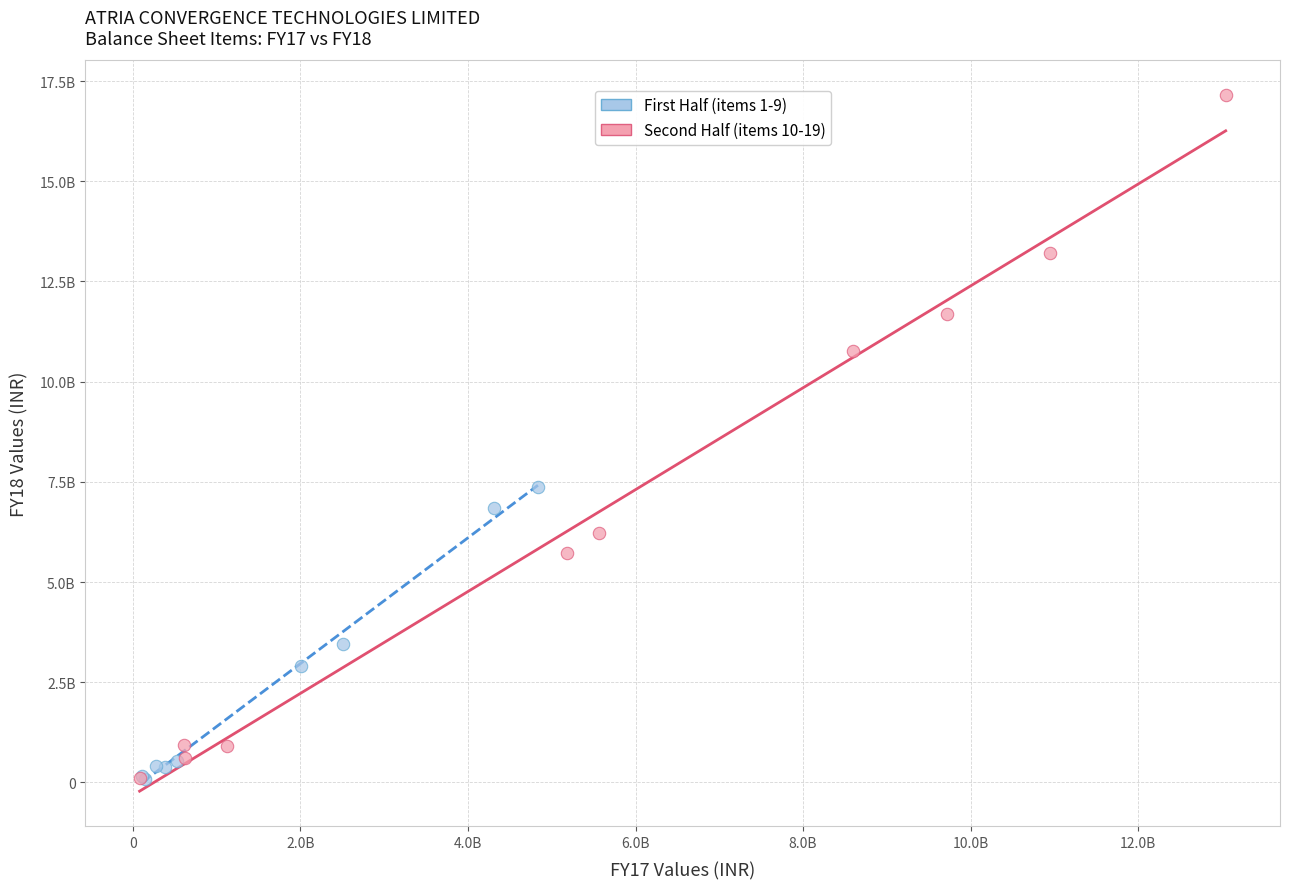

What are all the series names shown in the legend?

First Half (items 1-9), Second Half (items 10-19)